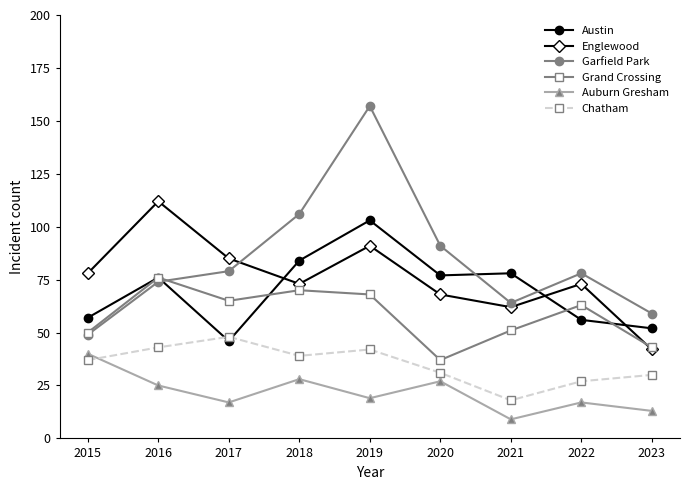

How many data points does each series have?

9